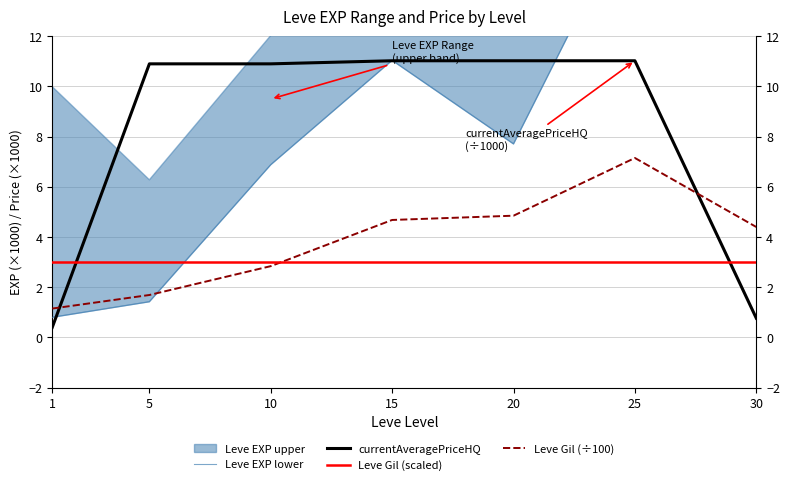

At which category is the sum across all series the highest?

25